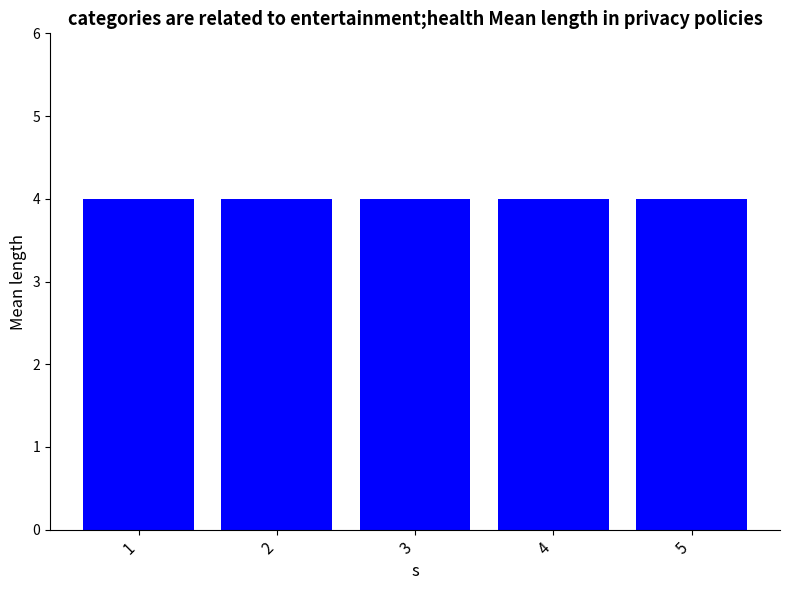

True or false: j has a value of 3 at 1.

False